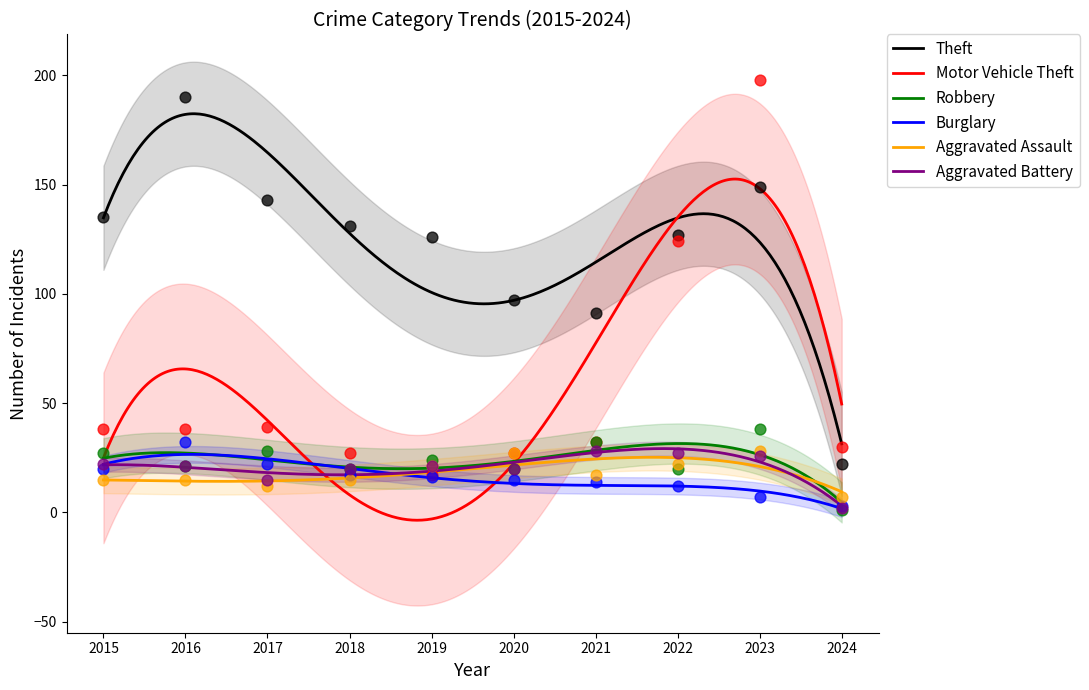

Which series has the largest Y range (max minus min)?

Motor Vehicle Theft